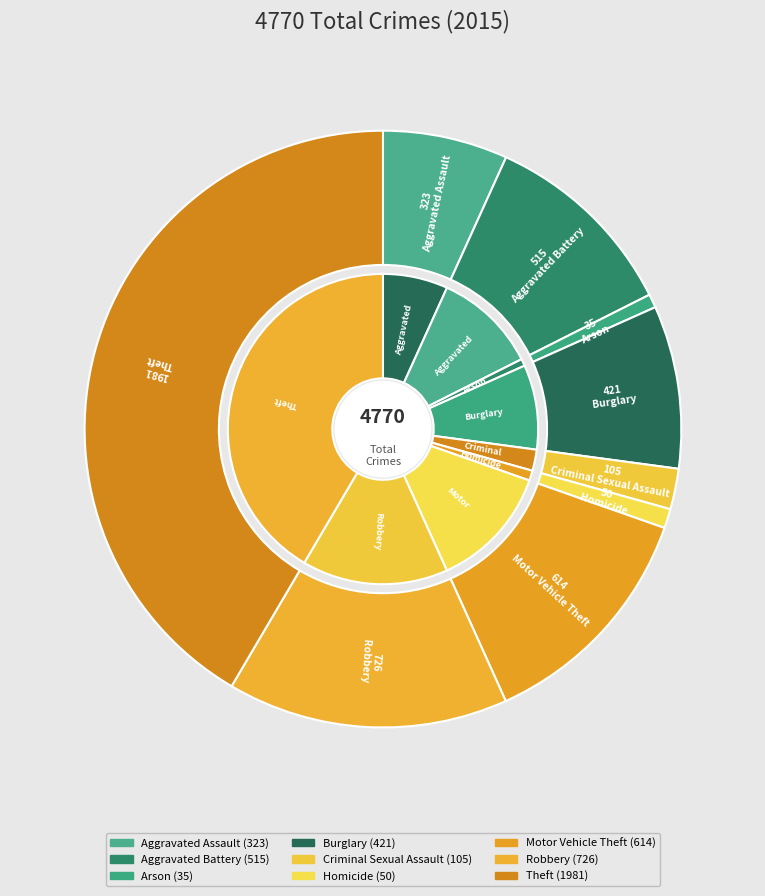

Rank the categories by value from lowest to highest.

Arson, Homicide, Criminal Sexual Assault, Aggravated Assault, Burglary, Aggravated Battery, Motor Vehicle Theft, Robbery, Theft